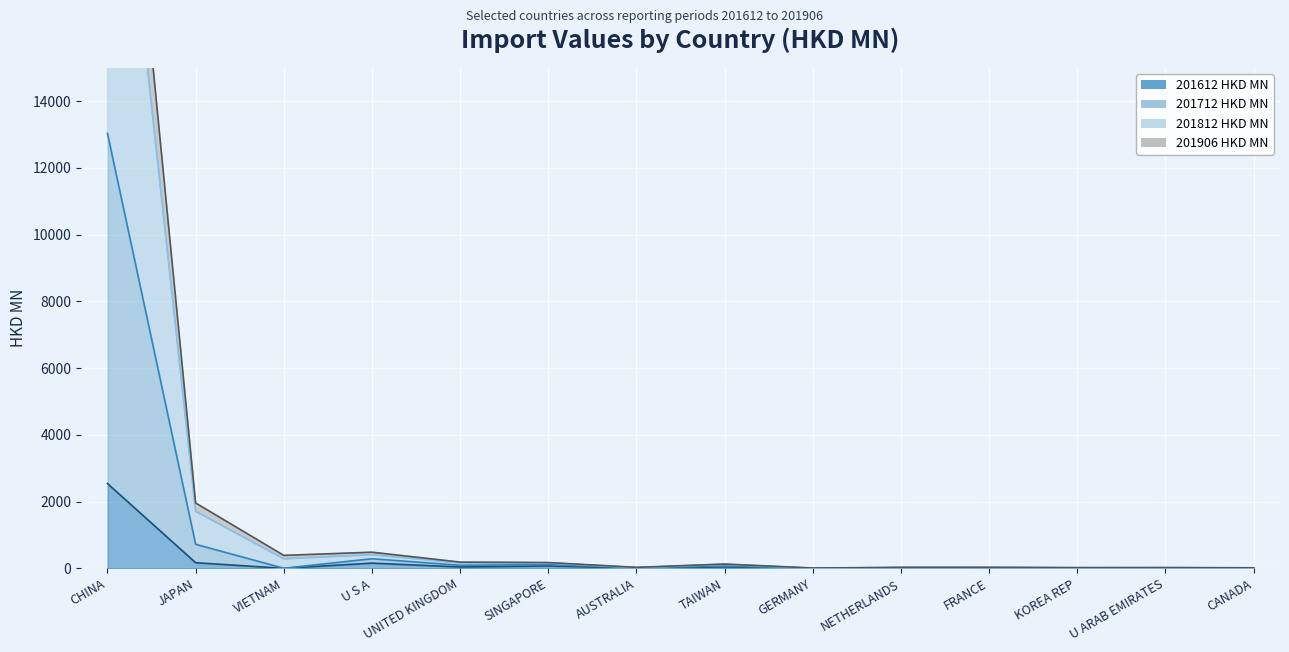

How many lines are shown in the chart?

4